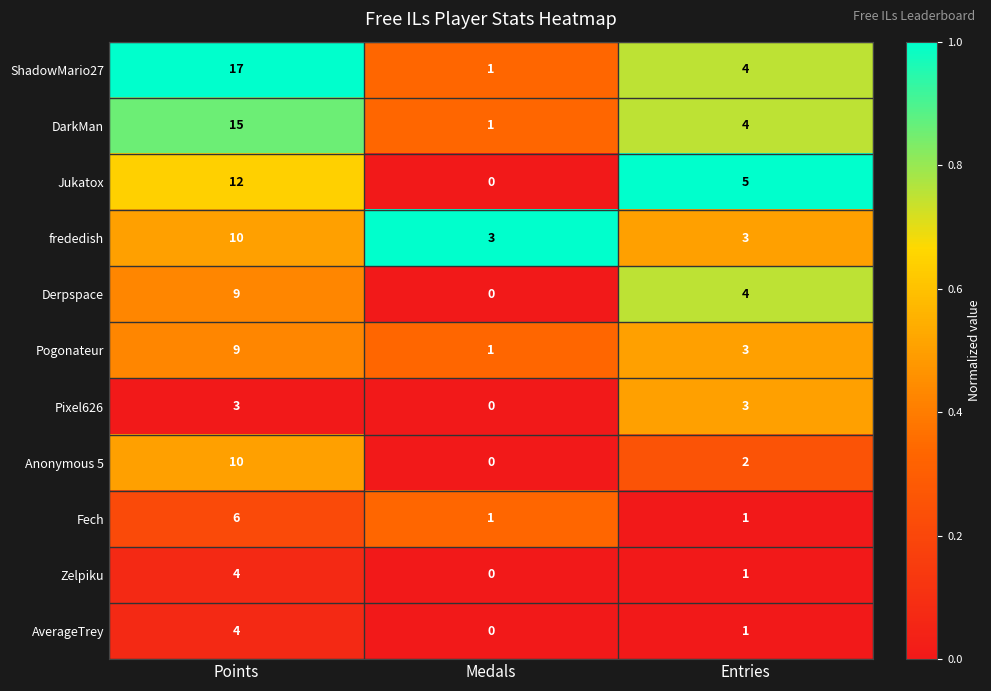

At which label does ShadowMario27 first exceed 4?

Points